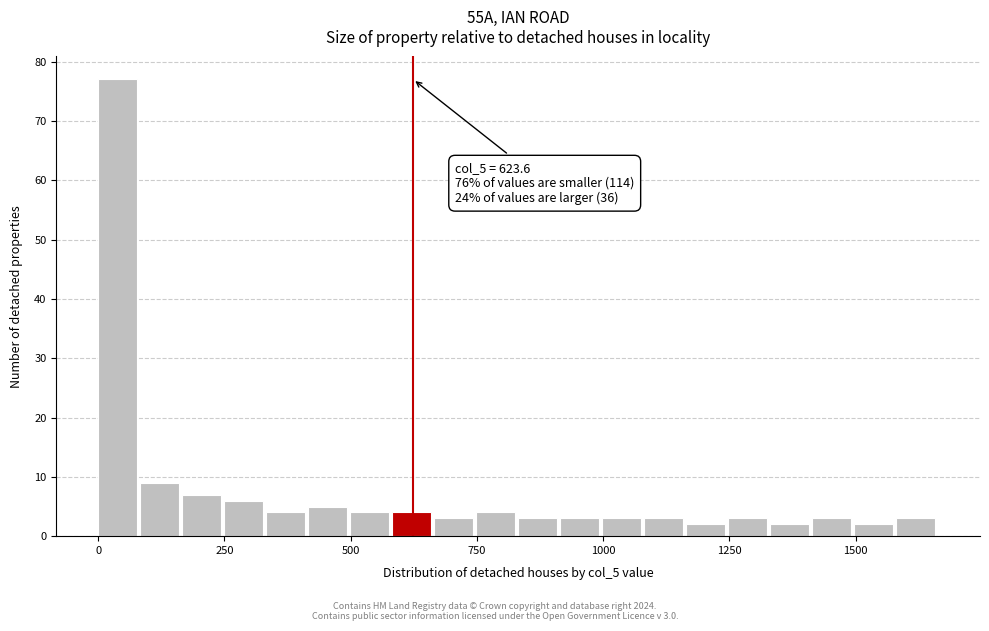

Around what value on the x-axis is the tallest bar? Give the approximate position of its centre, as read against the axis.

50